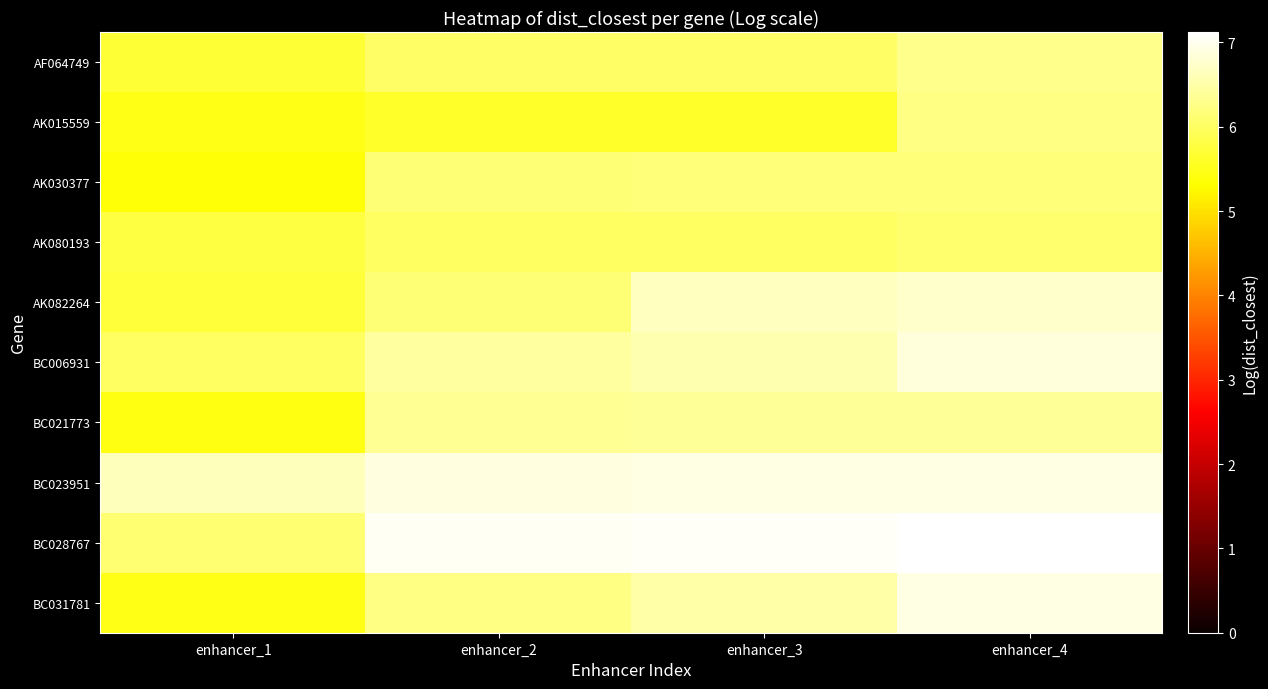

Reading left to right, list all the values displayed in this chart.

AF064749: enhancer_1=5.7	enhancer_2=6.0	enhancer_3=6.0	enhancer_4=6.3
AK015559: enhancer_1=5.5	enhancer_2=5.6	enhancer_3=5.6	enhancer_4=6.2
AK030377: enhancer_1=5.4	enhancer_2=6.1	enhancer_3=6.2	enhancer_4=6.2
AK080193: enhancer_1=5.8	enhancer_2=6.0	enhancer_3=6.0	enhancer_4=6.1
AK082264: enhancer_1=5.7	enhancer_2=6.1	enhancer_3=6.7	enhancer_4=6.7
BC006931: enhancer_1=6.0	enhancer_2=6.5	enhancer_3=6.6	enhancer_4=6.8
BC021773: enhancer_1=5.4	enhancer_2=6.4	enhancer_3=6.4	enhancer_4=6.4
BC023951: enhancer_1=6.6	enhancer_2=6.9	enhancer_3=6.9	enhancer_4=6.9
BC028767: enhancer_1=6.1	enhancer_2=7.0	enhancer_3=7.0	enhancer_4=7.1
BC031781: enhancer_1=5.5	enhancer_2=6.2	enhancer_3=6.5	enhancer_4=6.9